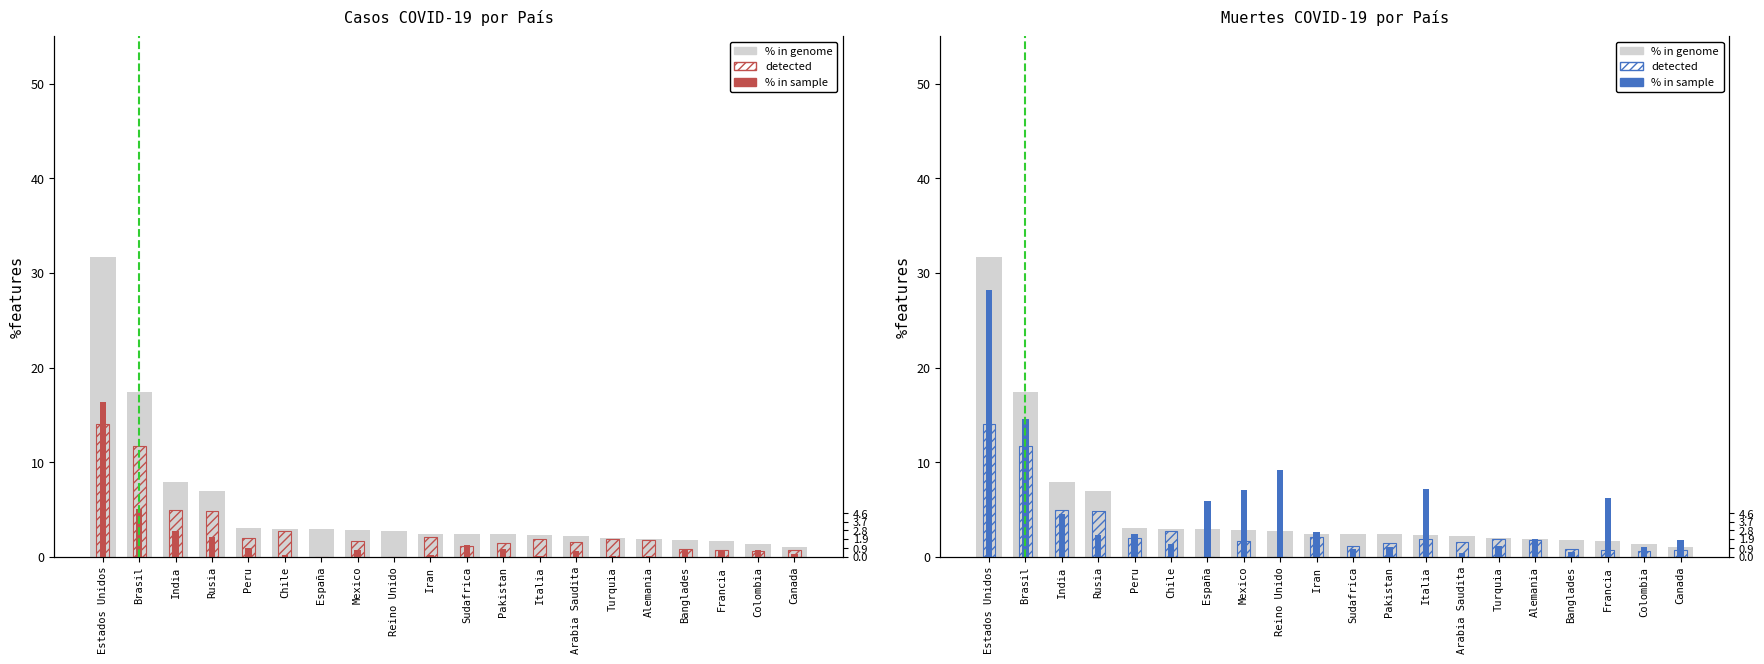

Read the Muertes value at Mexico.

7.0